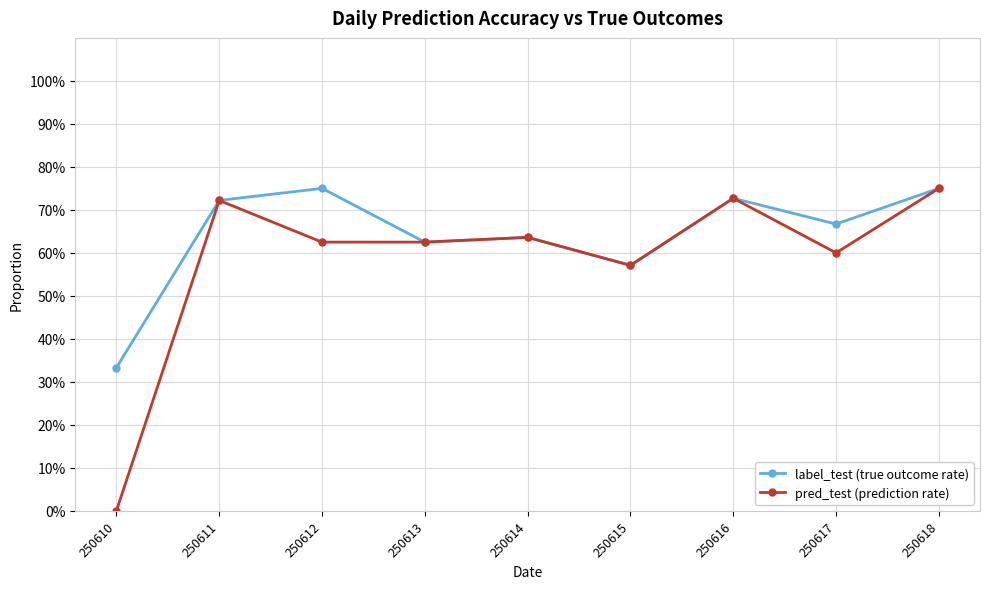

True or false: label_test (true outcome rate) and pred_test (prediction rate) intersect in this chart.

False